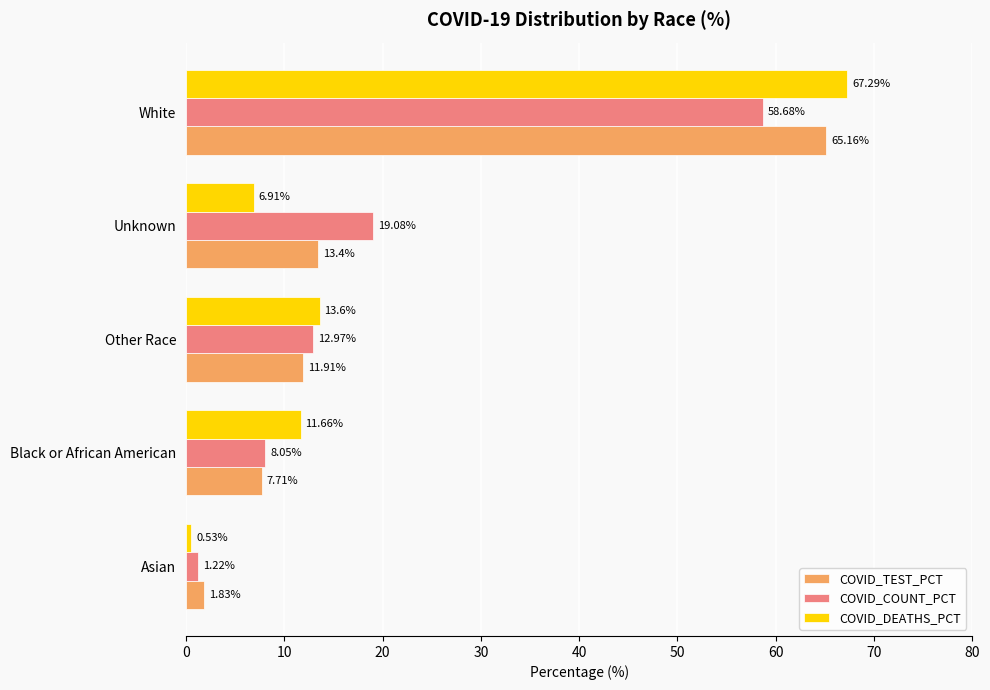

What is the spread (max minus min) of values at Other Race?

1.7